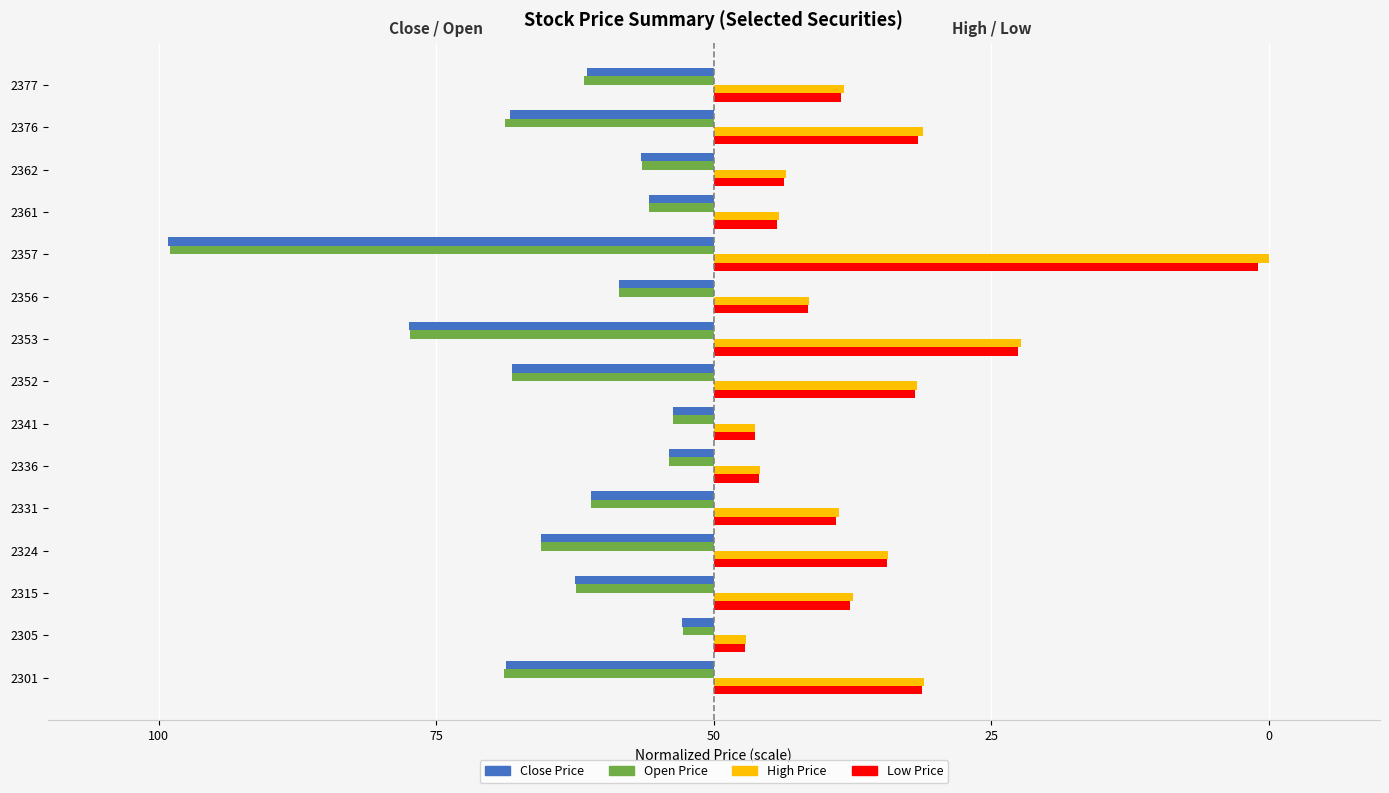

What are all the series names shown in the legend?

Close Price, Open Price, High Price, Low Price